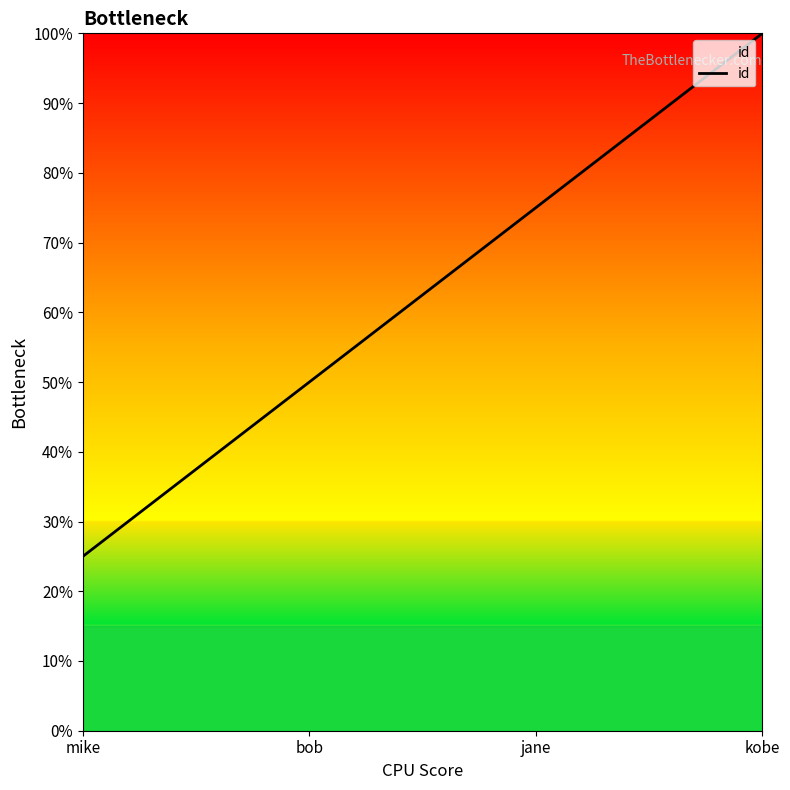

Between jane and mike, which is larger?

jane